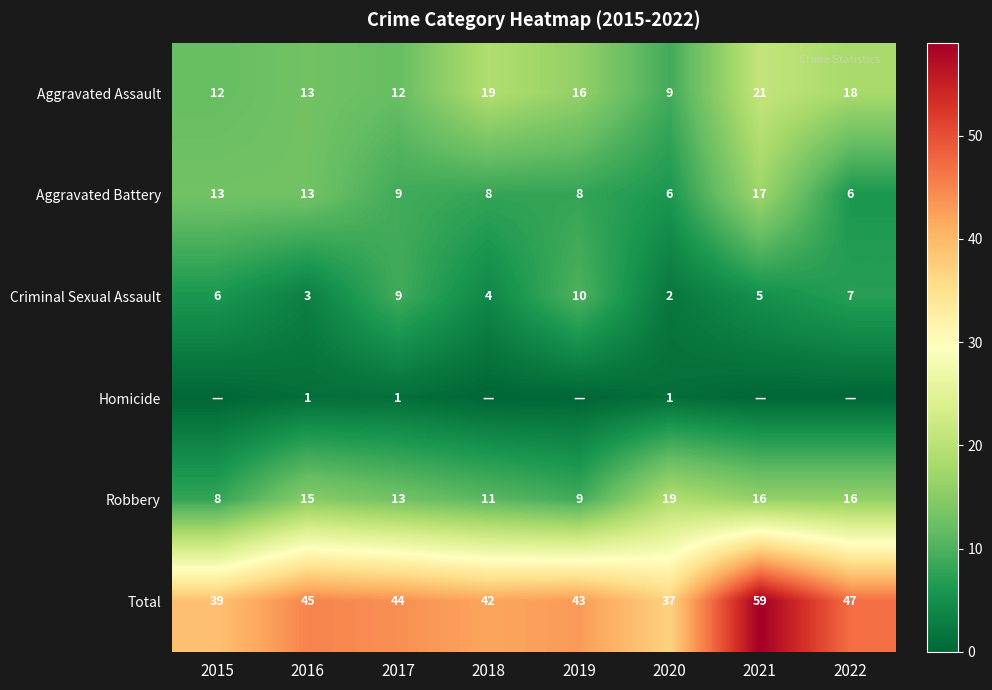

Rank the categories by Criminal Sexual Assault value from lowest to highest.

2020, 2016, 2018, 2021, 2015, 2022, 2017, 2019